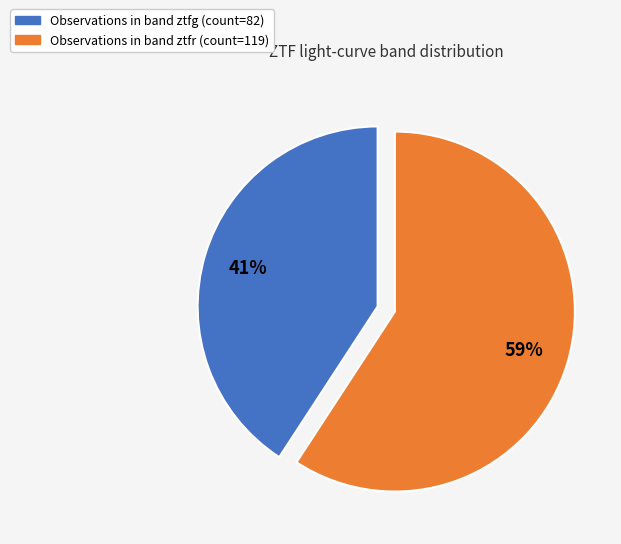

Is there a majority slice in this chart?

Yes